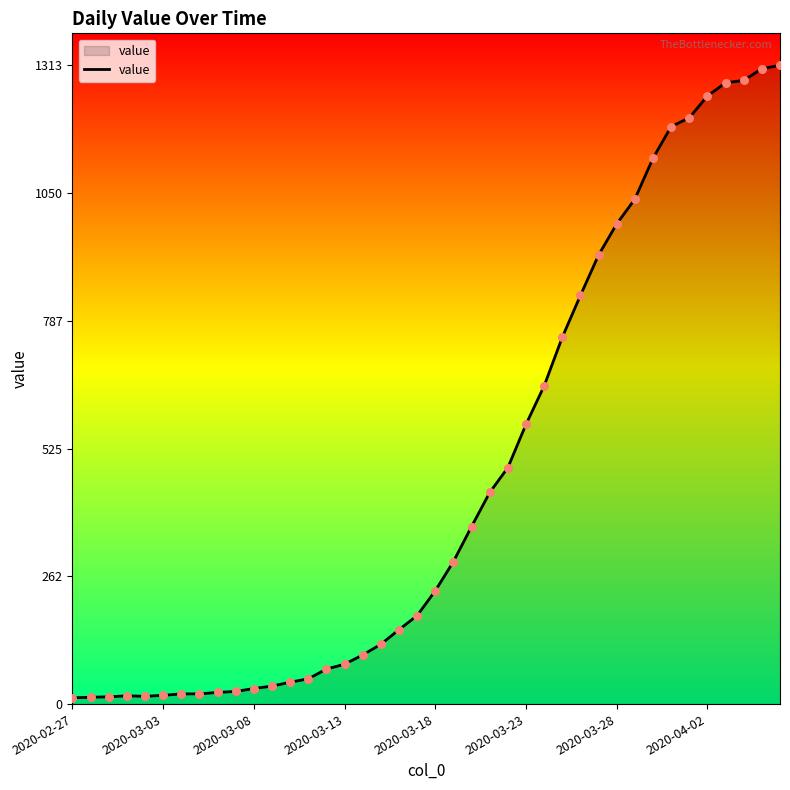

What is the greatest value displayed?

1313